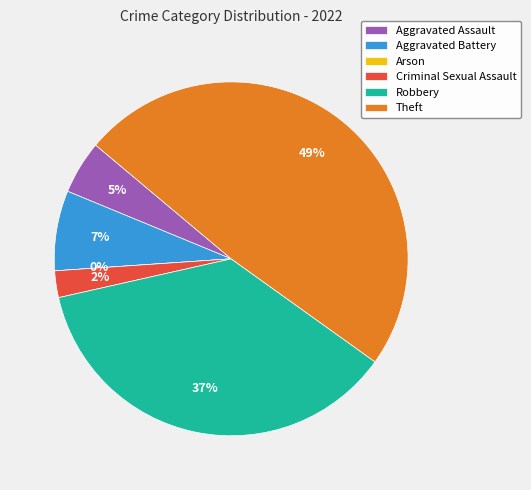

What percentage is the Aggravated Battery slice, to the nearest percent?

7%